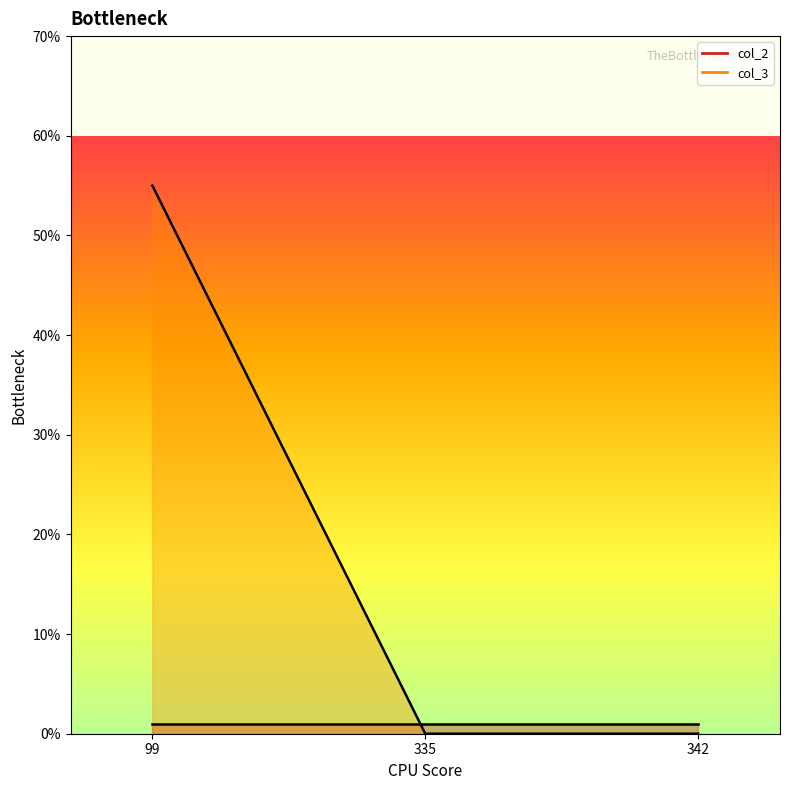

Reading right to left, extract all data points from this chart.

342=0	335=0	99=55